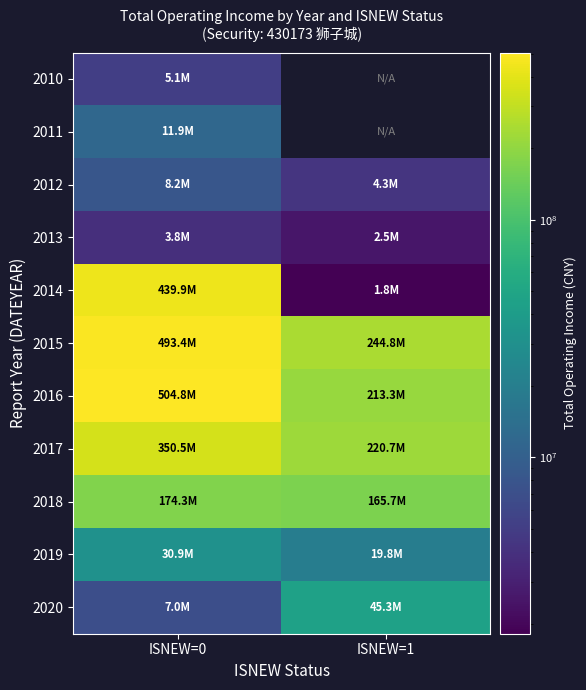

True or false: 2016 has a value of 504799254.2 at ISNEW=0.

True